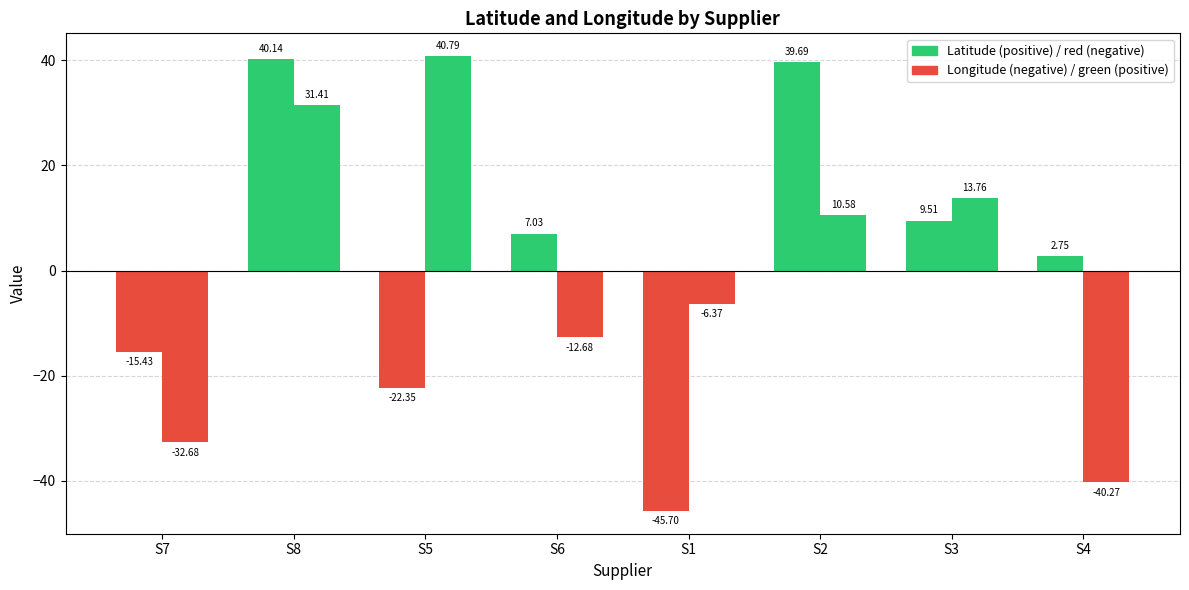

How many groups of bars are there?

8